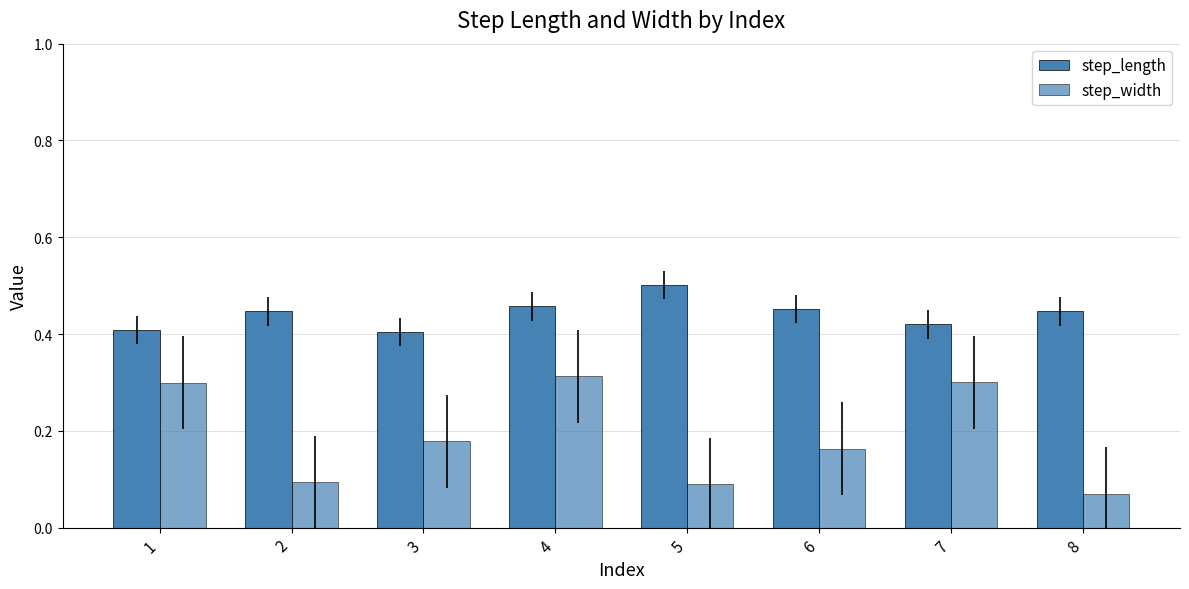

Count the step_width values in the range 0 to 1.

8